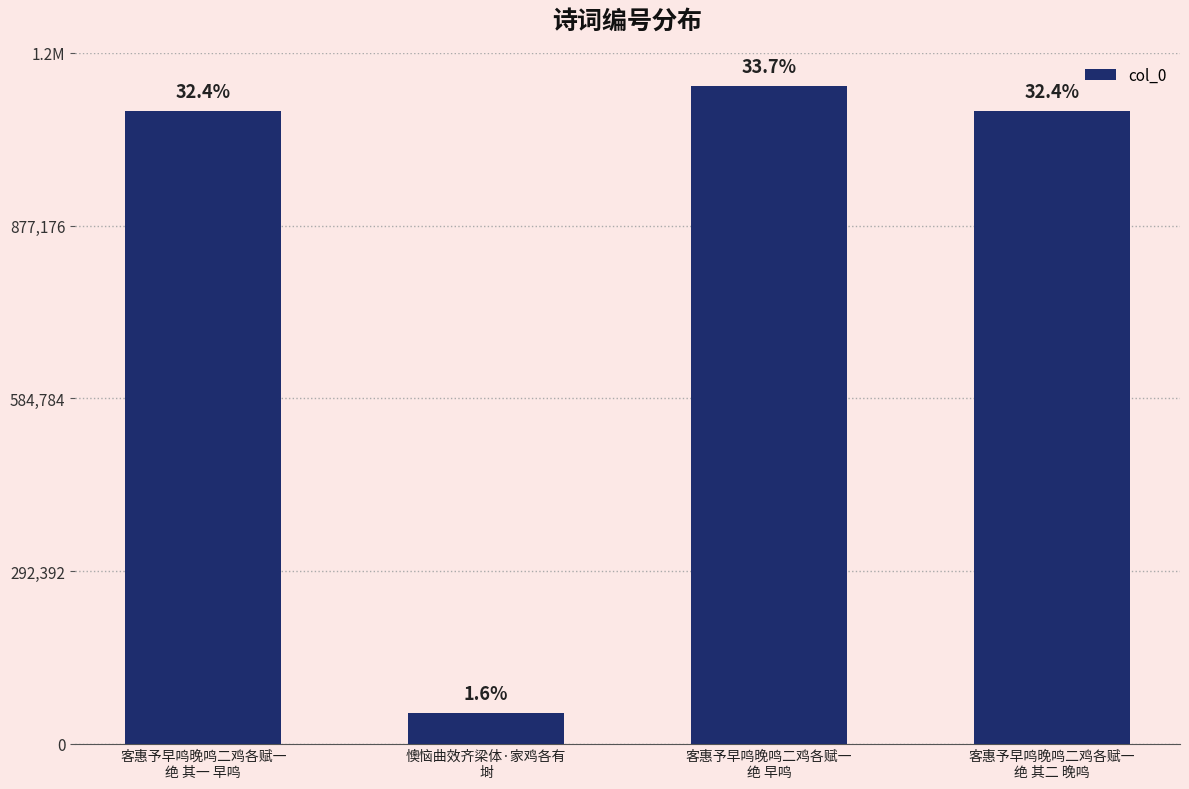

Does the chart contain any negative values?

No